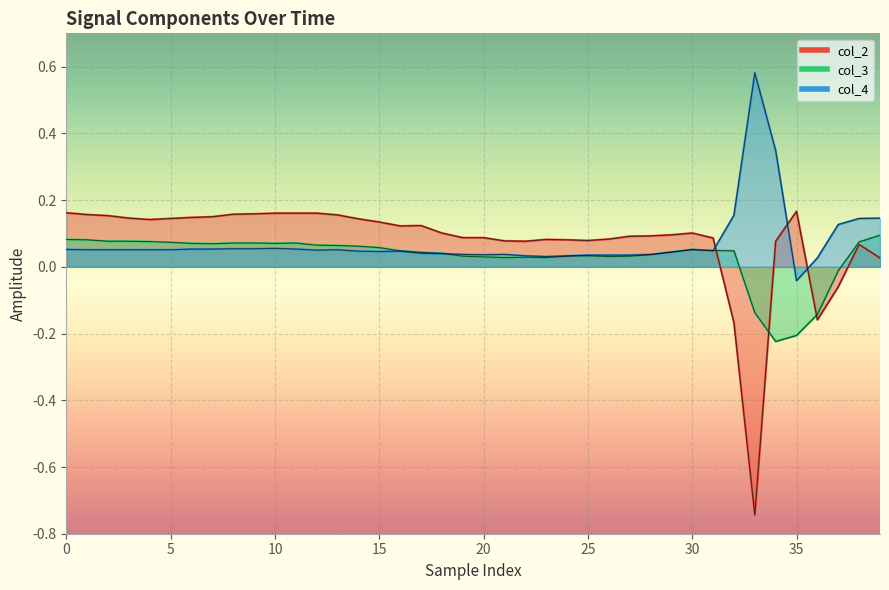

Between 35 and 13, which series saw the biggest shift?

col_3